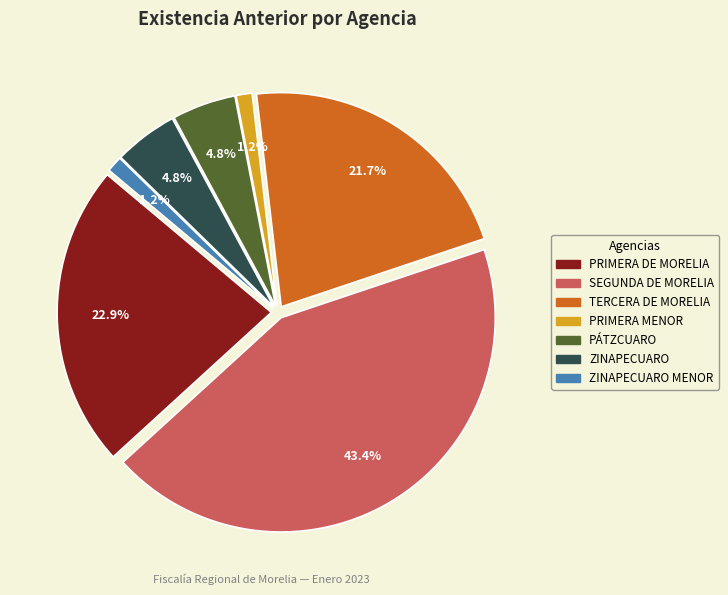

True or false: PRIMERA DE MORELIA accounts for 23% of the total.

True